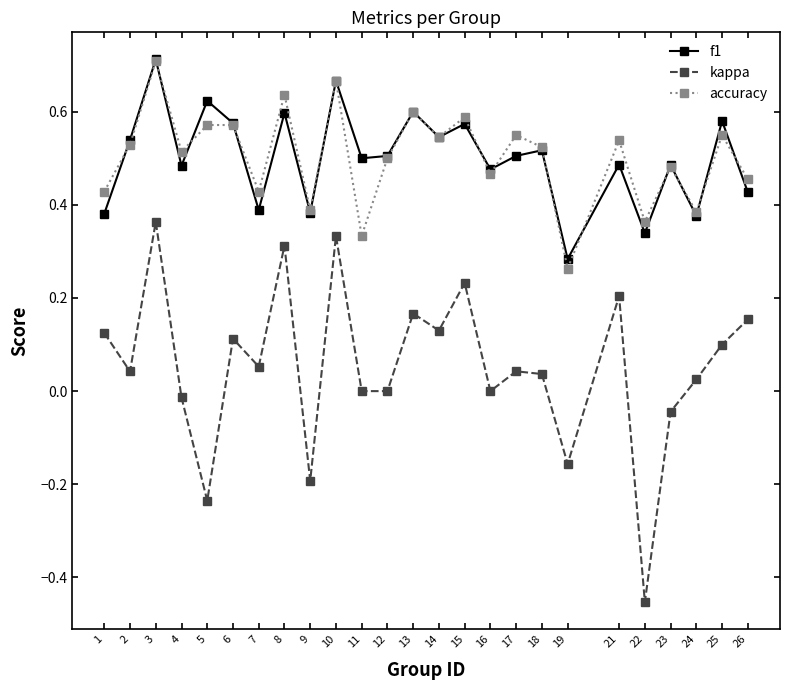

The accuracy series shows 1.0 at 15. True or false?

False